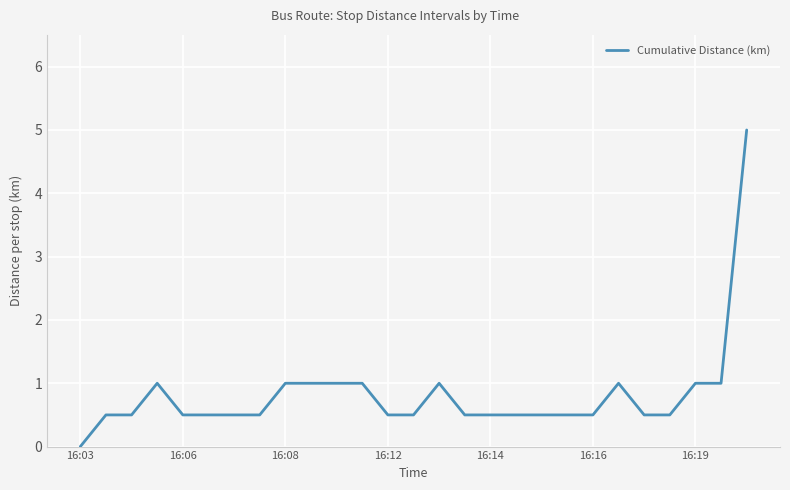

True or false: there are more than 1 points higher than both neighbors.

True